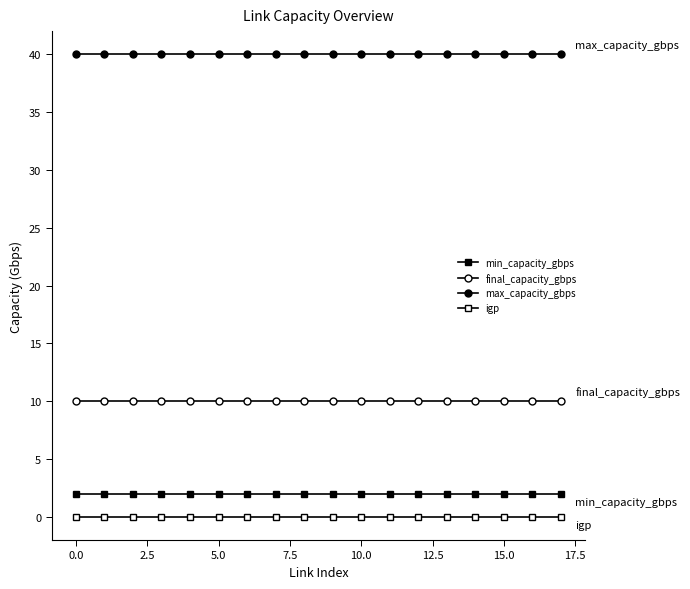

How many data points does each series have?

18